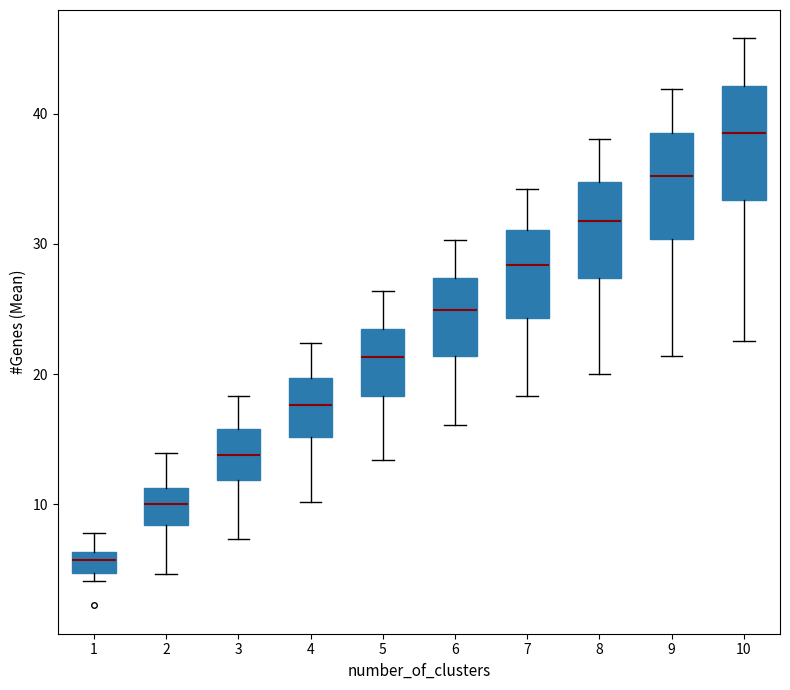

Which box's median line is the lowest?

1